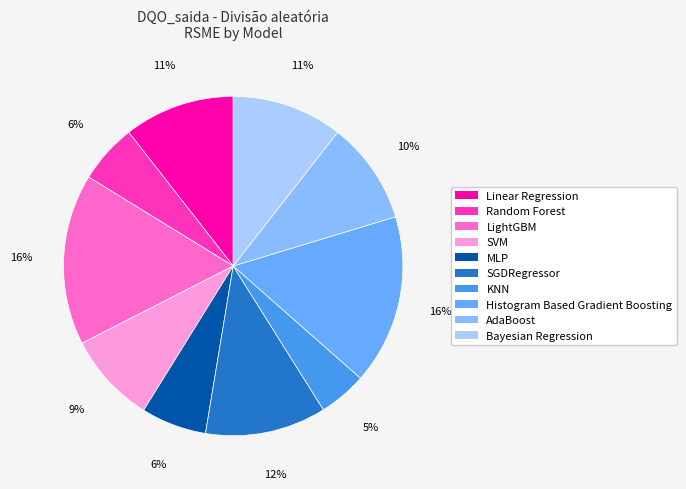

Is there a majority slice in this chart?

No